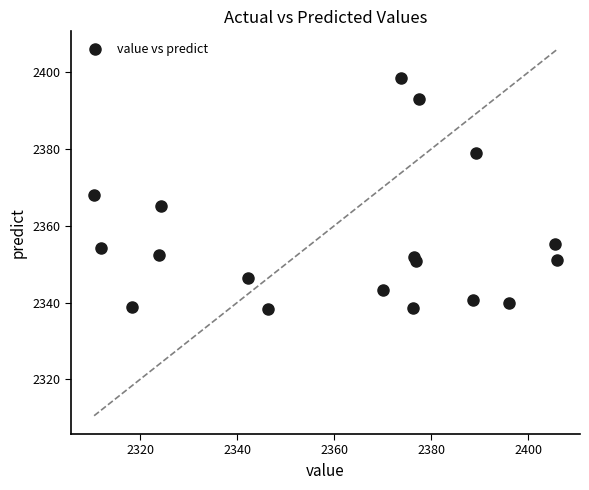

What is the range of X values (max minus min)?

95.4